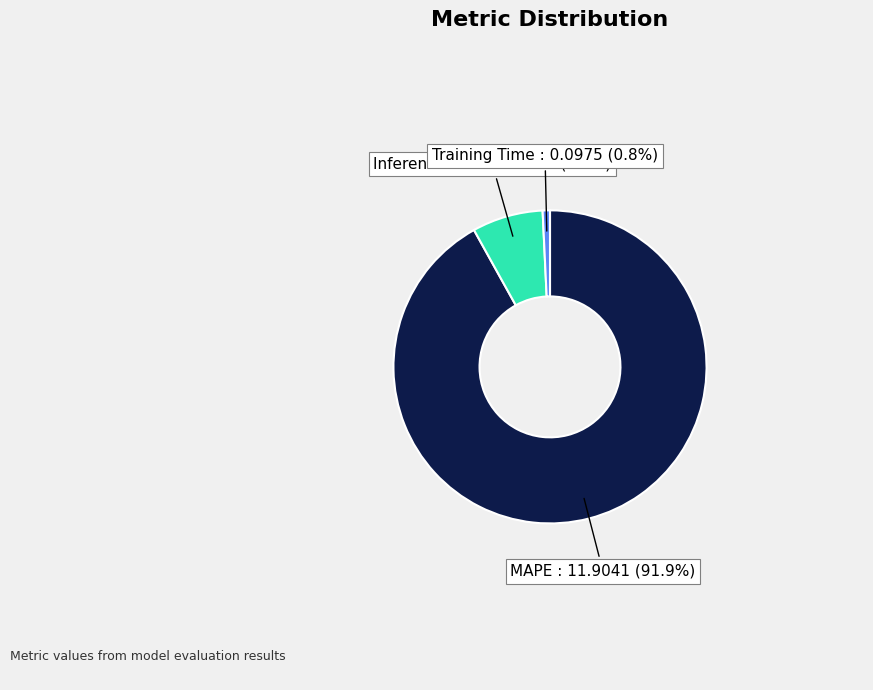

Is there any slice that represents more than half of the pie?

Yes